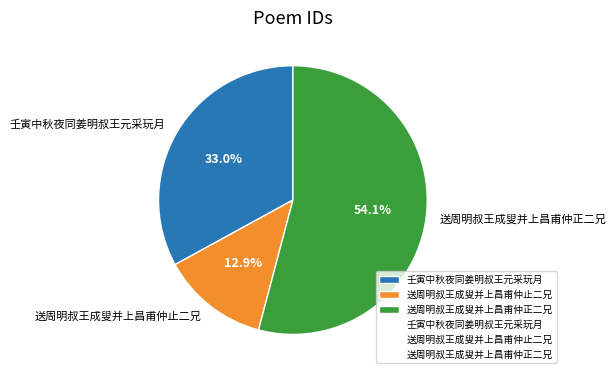

Rank the categories by value from lowest to highest.

送周明叔王成叟并上昌甫仲止二兄, 壬寅中秋夜同姜明叔王元采玩月, 送周明叔王成叟并上昌甫仲正二兄